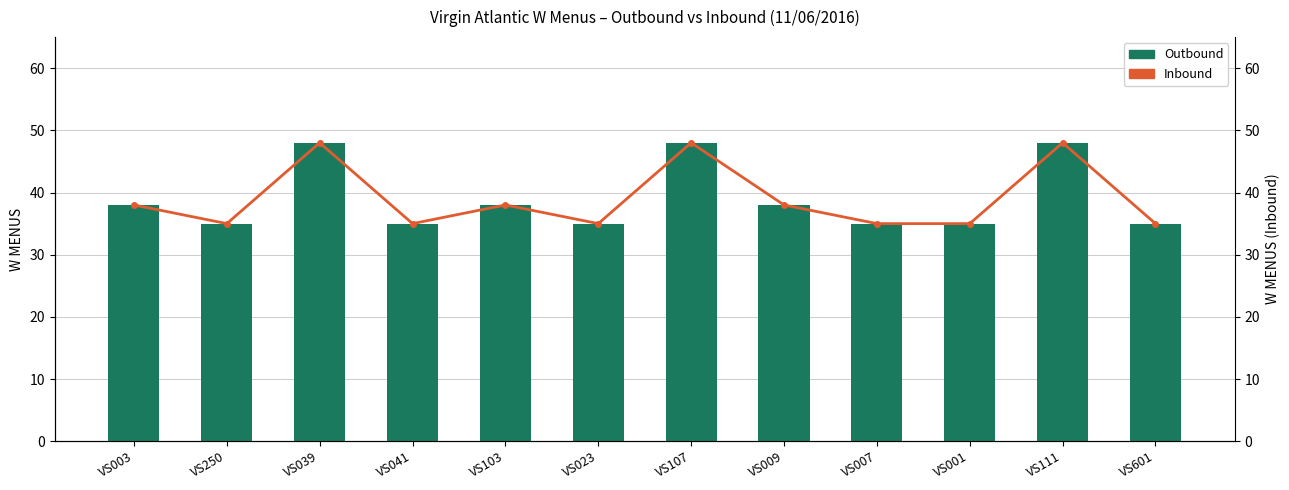

At which label does Outbound reach its minimum?

VS250